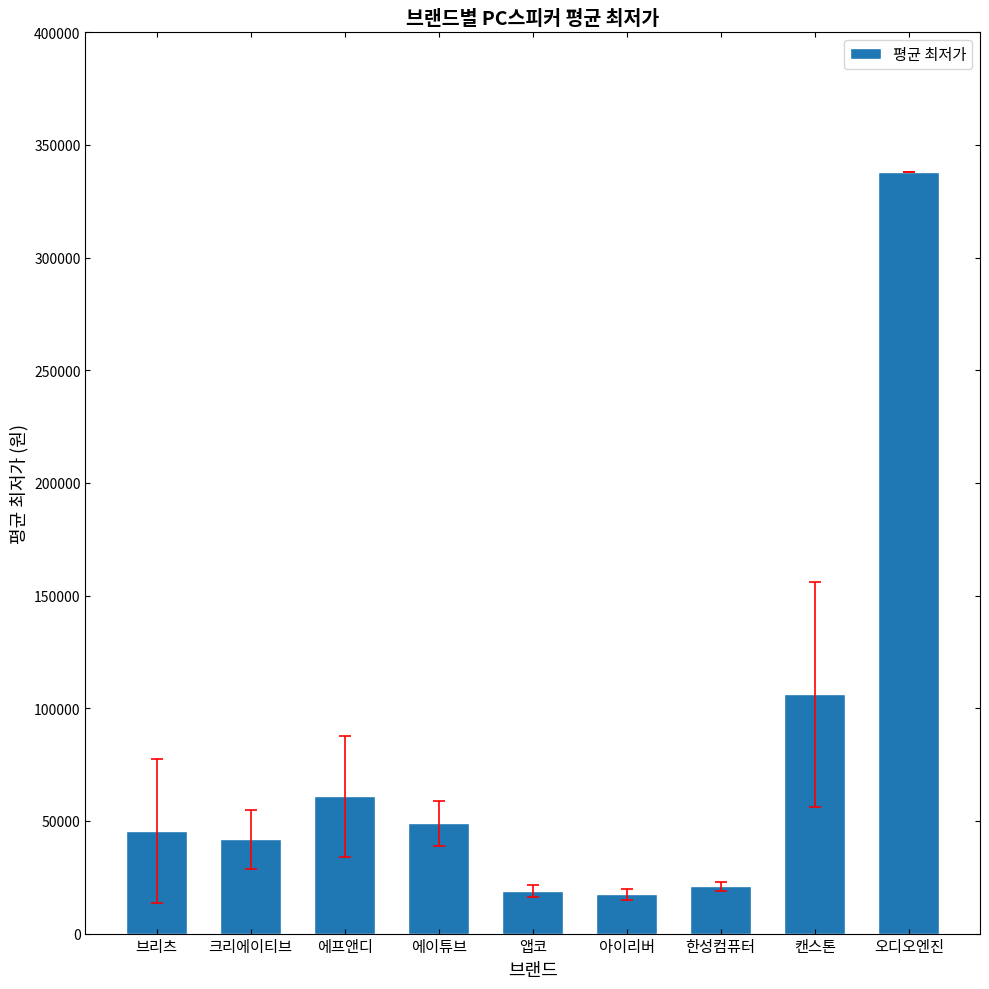

What is the ratio of the value at 브리츠 to the value at 앱코?

2.4